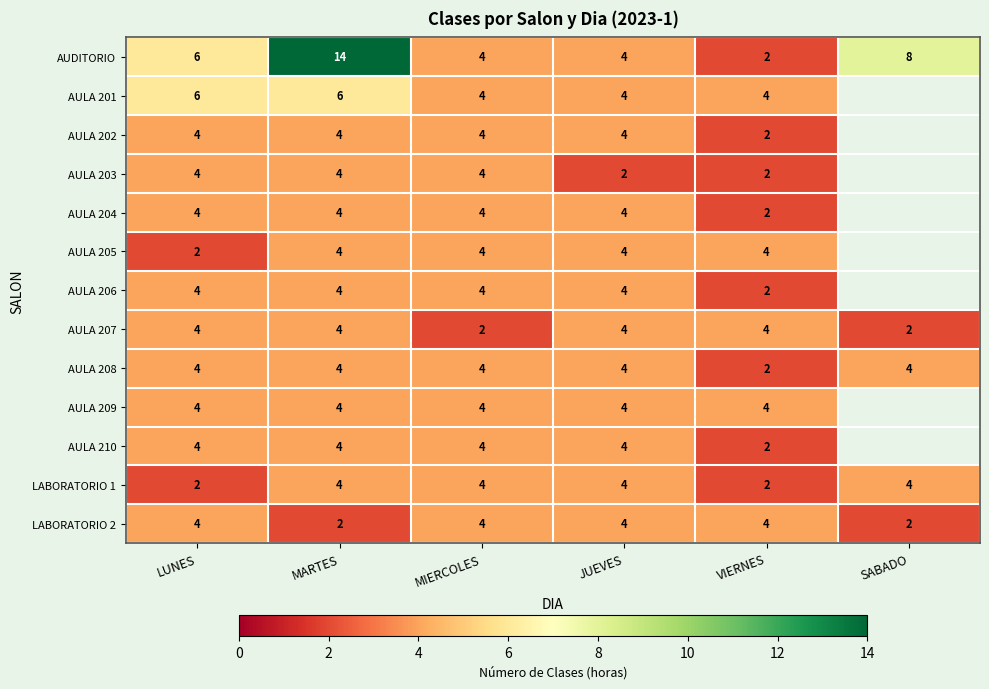

What is the smallest value displayed?

2.0